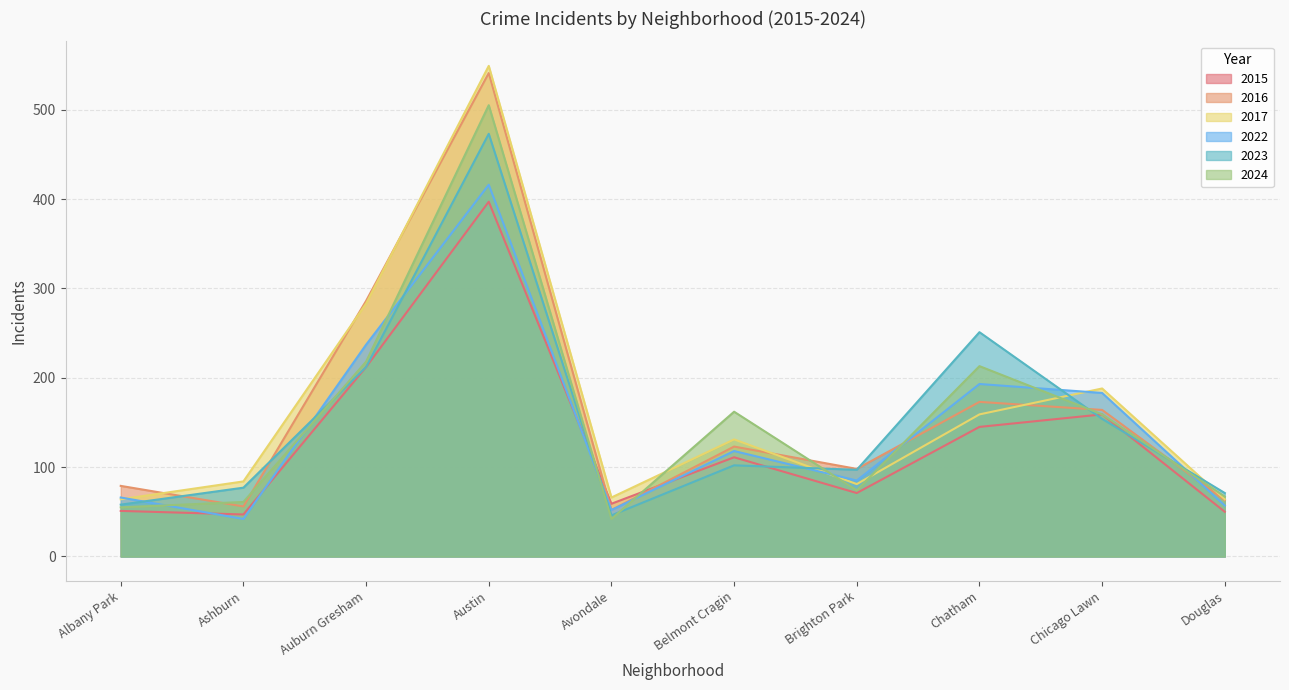

Is the value of 2024 at Avondale greater than the value of 2016 at Chatham?

No